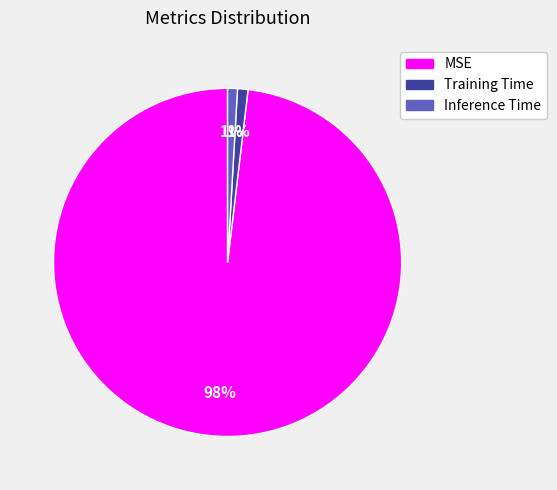

Is Inference Time the majority of the pie?

No